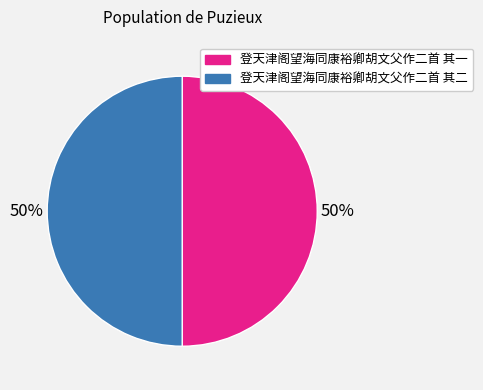

Combined, do 登天津阁望海同康裕卿胡文父作二首 其二 and 登天津阁望海同康裕卿胡文父作二首 其一 account for over 50%?

Yes